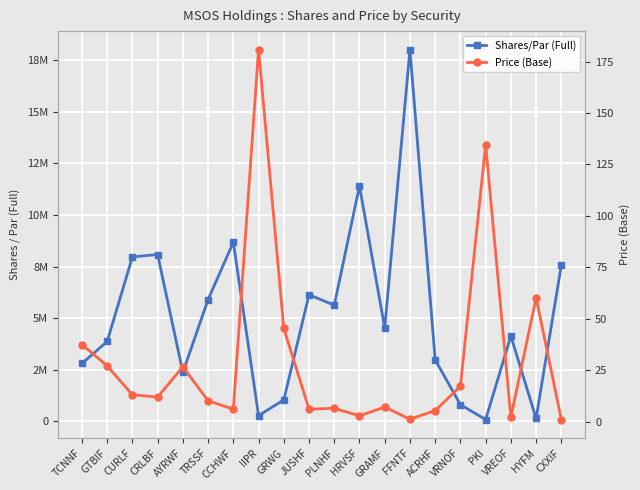

Is the value of Shares/Par (Full) at CRLBF greater than the value of Price (Base) at CCHWF?

Yes